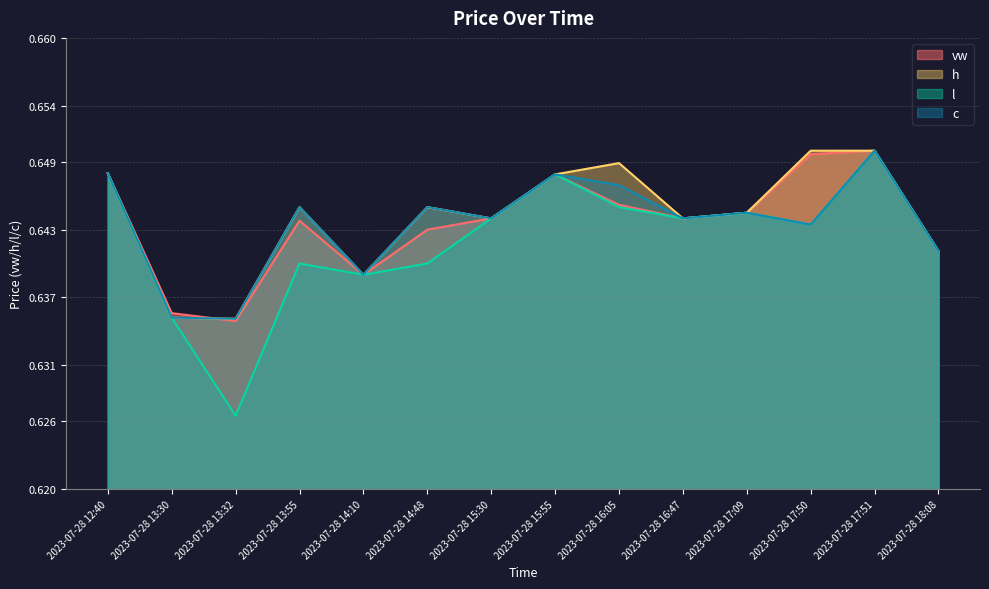

True or false: vw has more than 2 points higher than both neighbors.

True